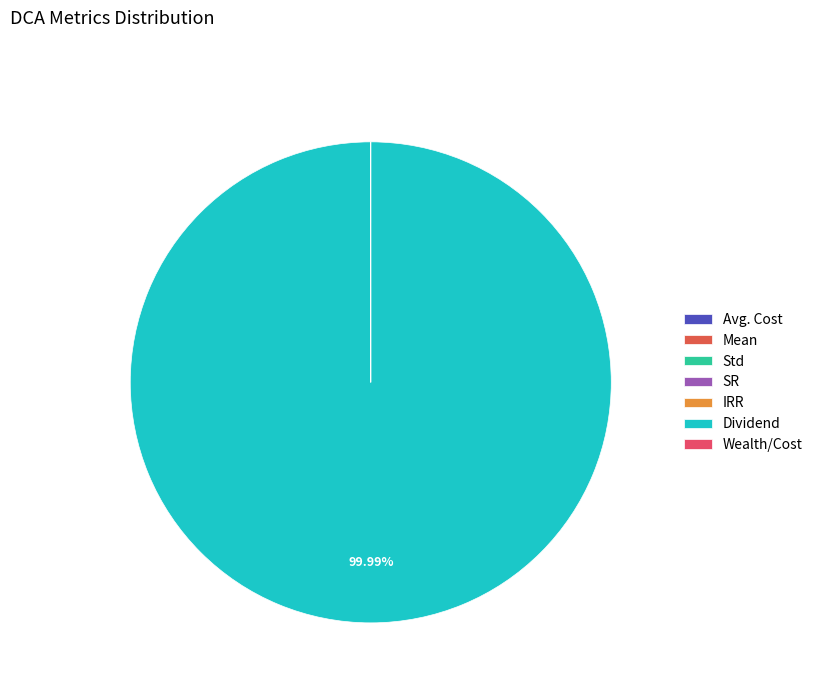

Which category has the biggest portion of the pie?

Dividend